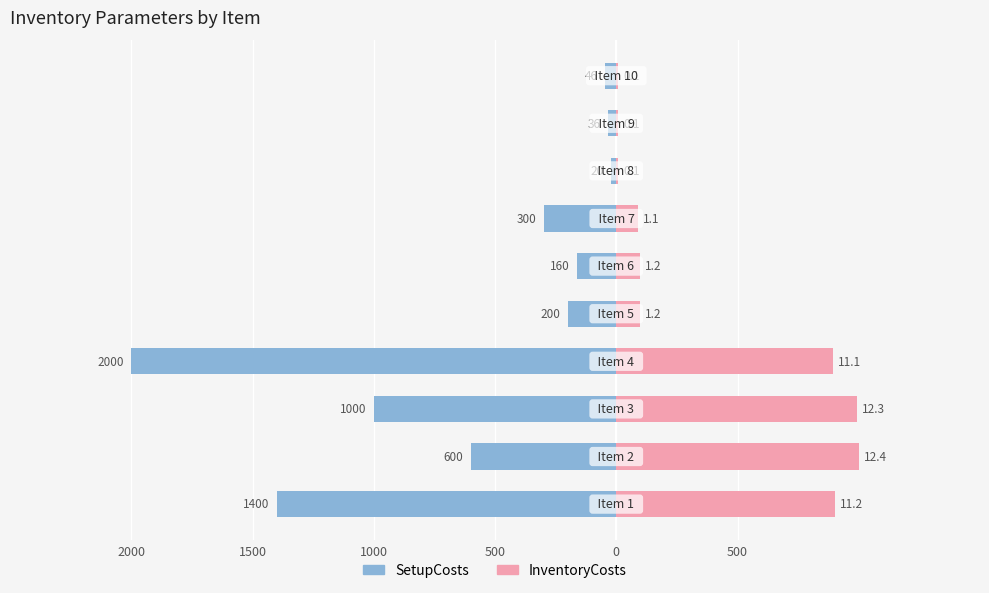

Reading left to right, what are all the values shown in this chart?

SetupCosts: -1400.0	-600.0	-1000.0	-2000.0	-200.0	-160.0	-300.0	-20.0	-36.0	-46.0
InventoryCosts: 903.2	1000.0	991.9	895.2	96.8	96.8	88.7	8.1	8.1	8.1